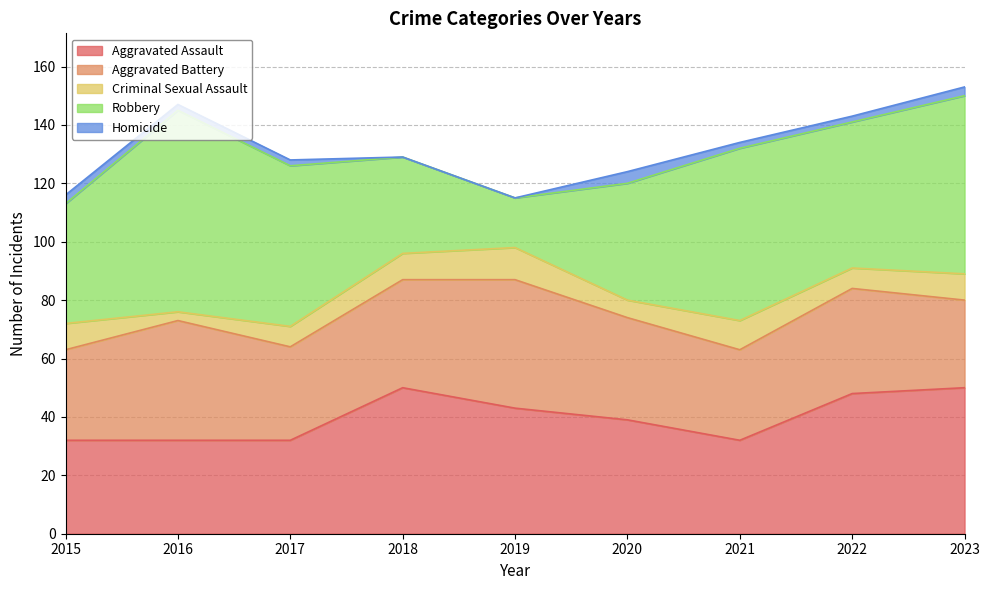

Reading left to right, extract all data points from this chart.

Aggravated Assault: 32	32	32	50	43	39	32	48	50
Aggravated Battery: 31	41	32	37	44	35	31	36	30
Criminal Sexual Assault: 9	3	7	9	11	6	10	7	9
Robbery: 41	69	55	33	17	40	59	50	61
Homicide: 3	2	2	0	0	4	2	2	3